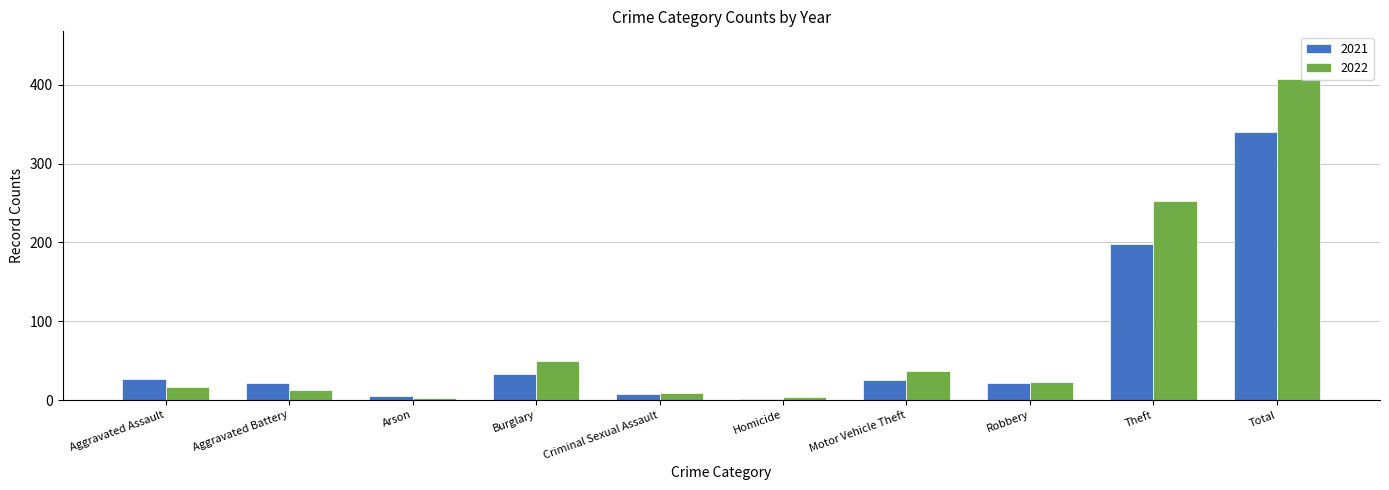

Does the chart contain stacked bars?

No